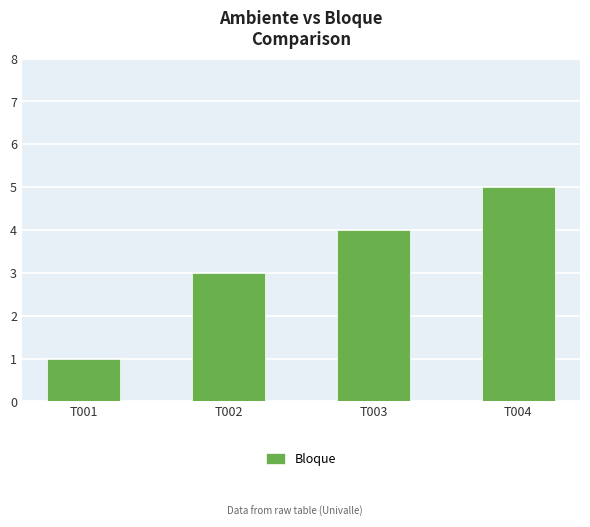

Reading left to right, what are all the values shown in this chart?

1	3	4	5